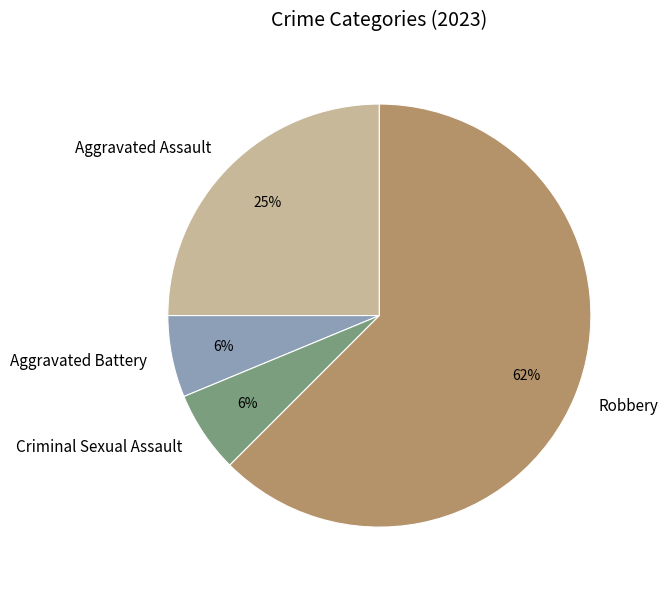

What is the largest slice in the pie chart?

Robbery